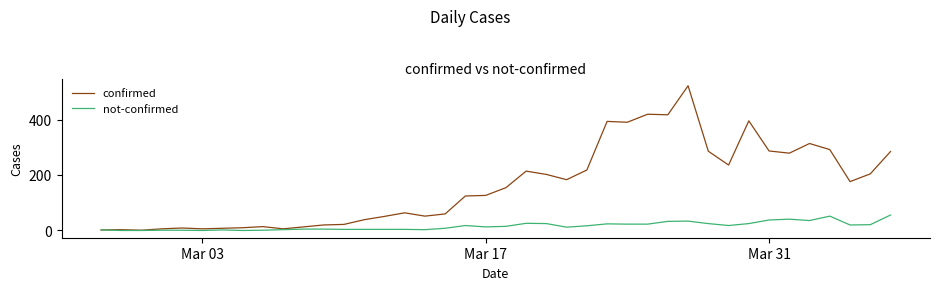

How many lines are shown in the chart?

2